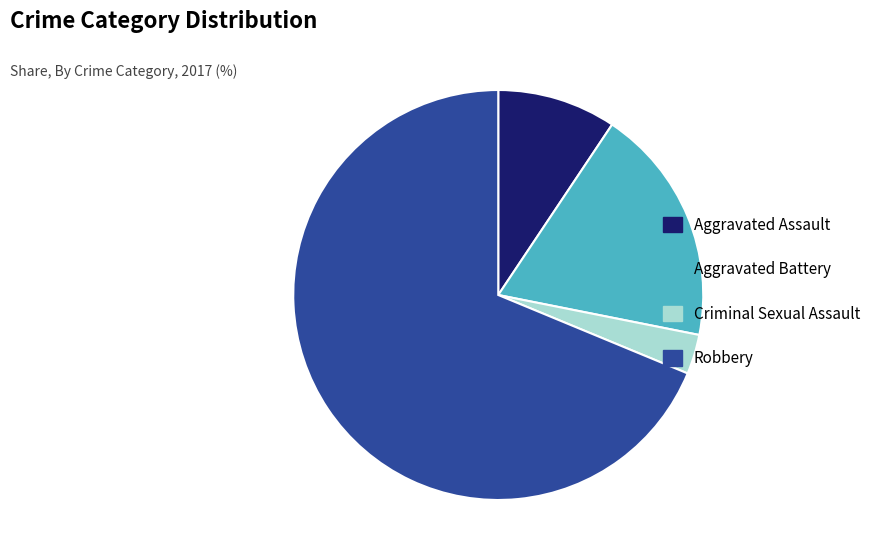

Is Aggravated Battery the majority of the pie?

No